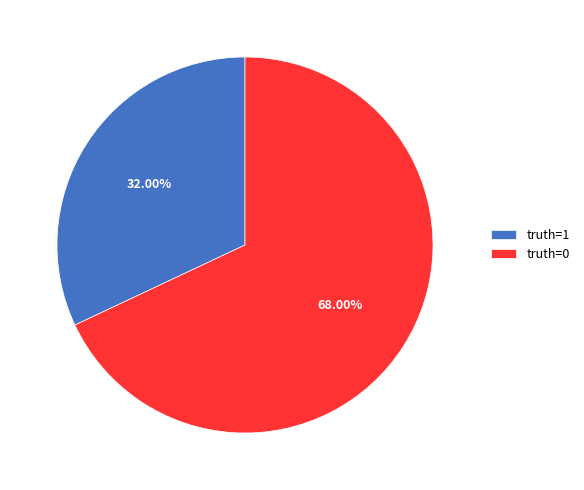

Is it true that truth=1 is 32% of the pie?

True